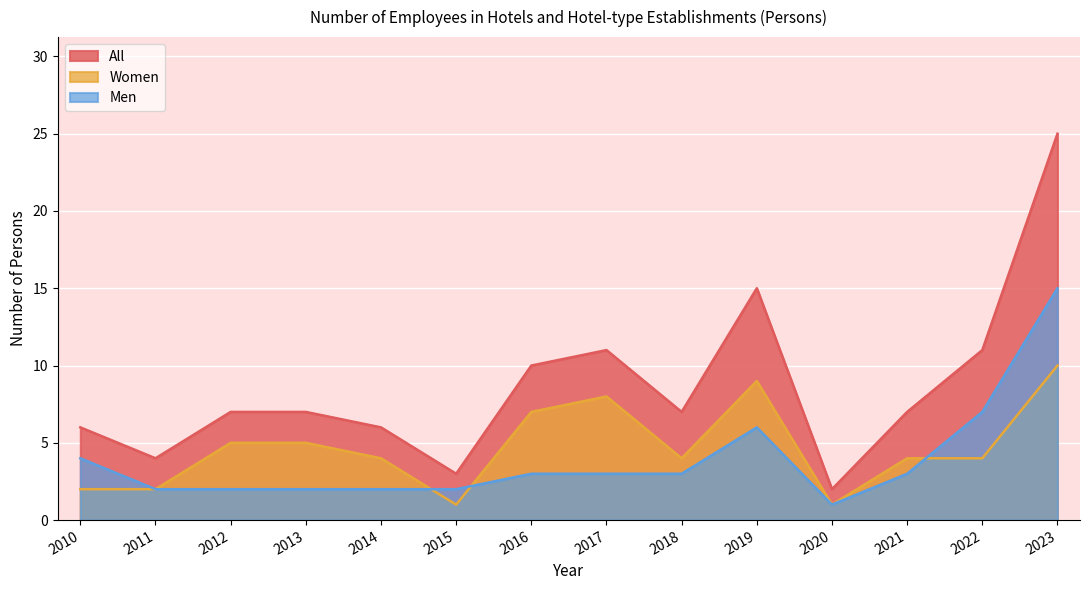

What is the sum of the Women values at 2014 and 2015?

5